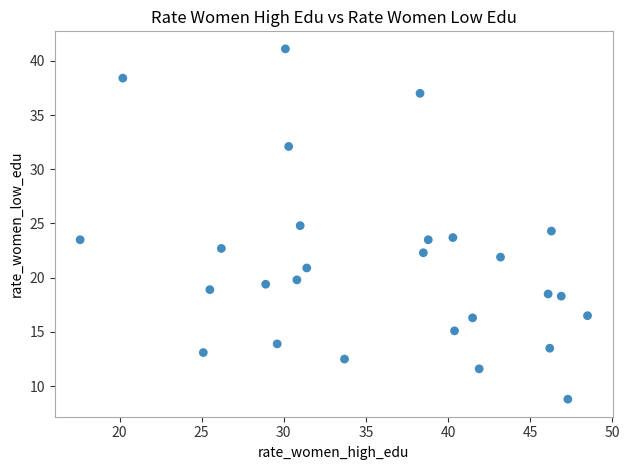

What is the range of Y values (max minus min)?

32.3